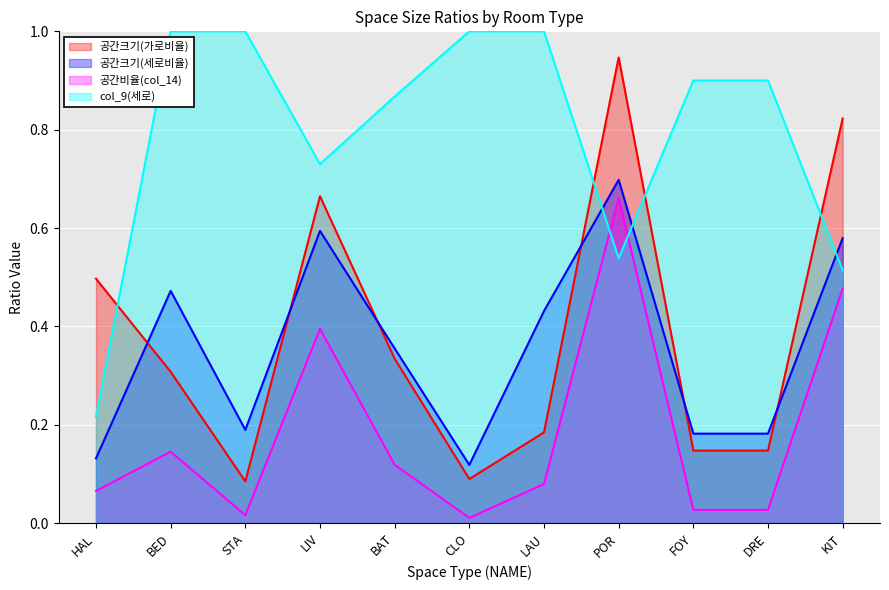

The 공간비율(col_14) series shows 0.8 at KIT. True or false?

False